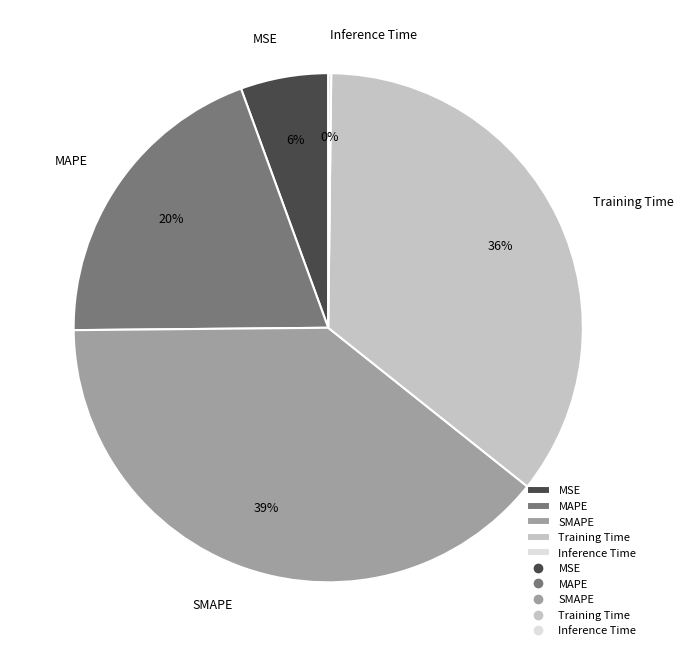

Is there a majority slice in this chart?

No